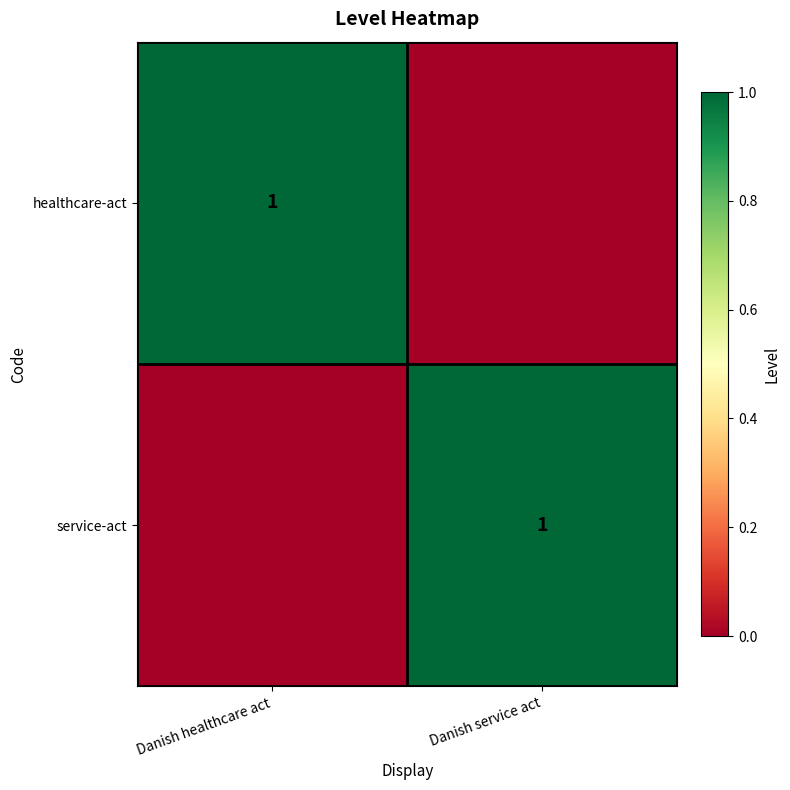

Is it true that healthcare-act equals 1 at Danish healthcare act?

True